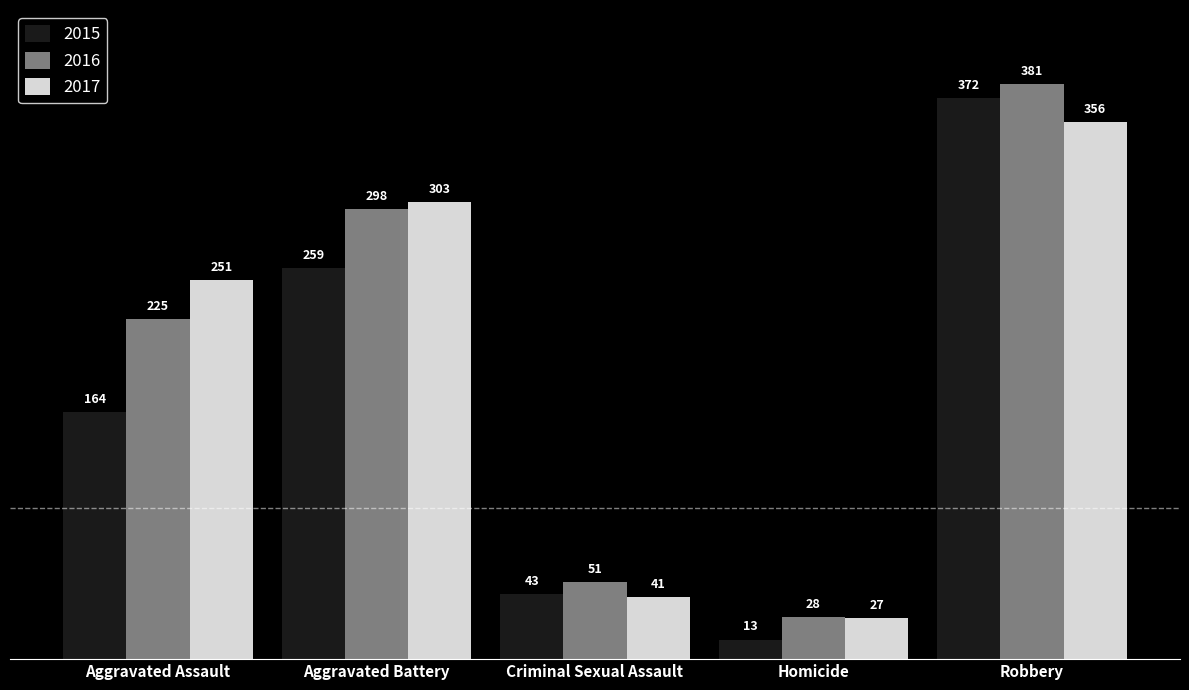

Which series has the largest total across all categories?

2016